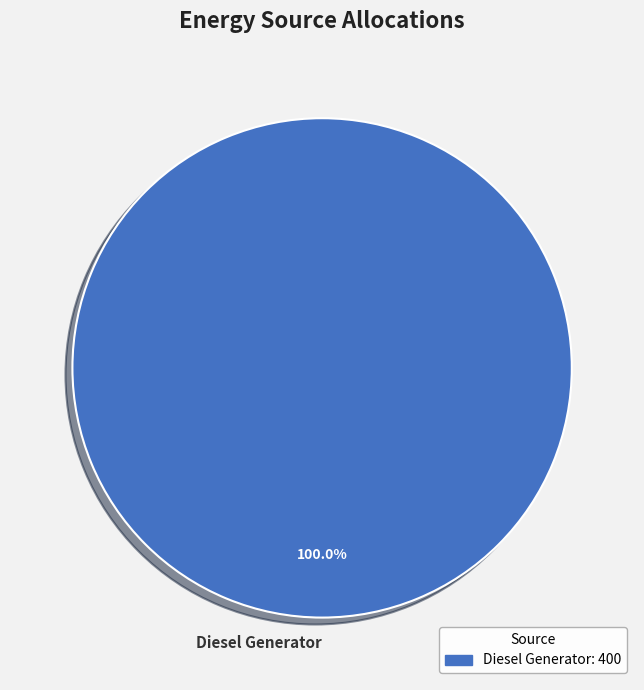

How many segments does this pie chart have?

1